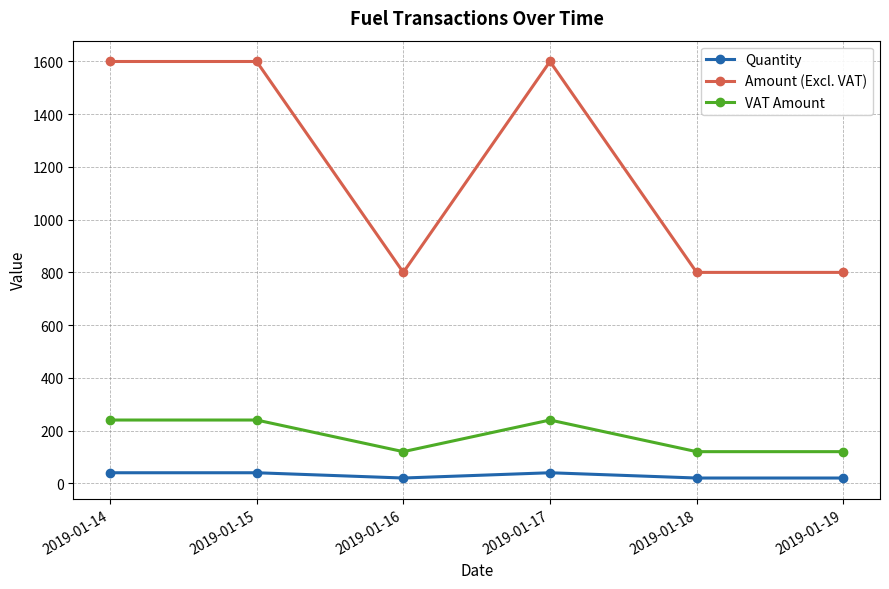

What is the difference between the maximum and minimum values in the VAT Amount series?

120